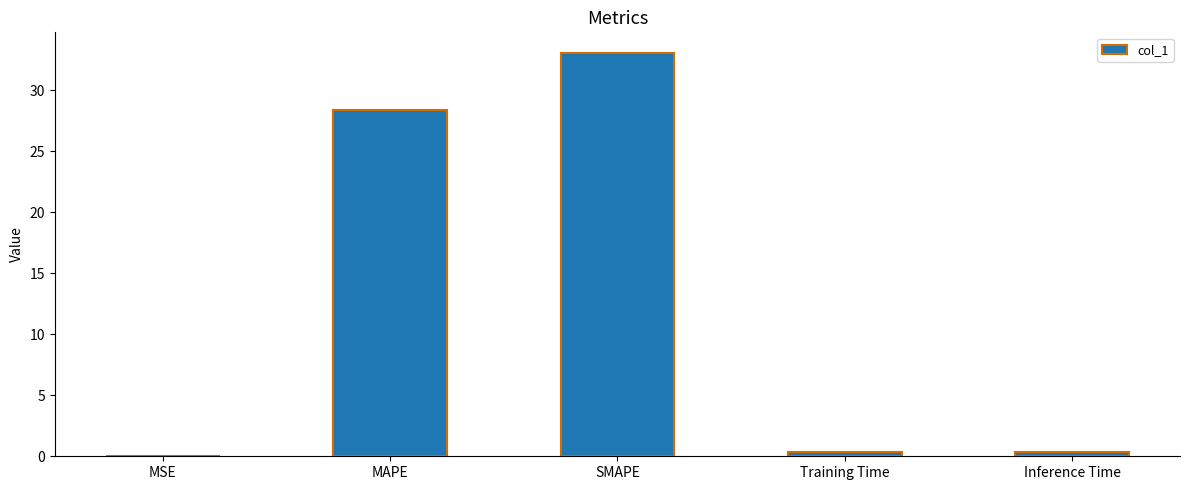

True or false: the data shows 33.1 at SMAPE.

True